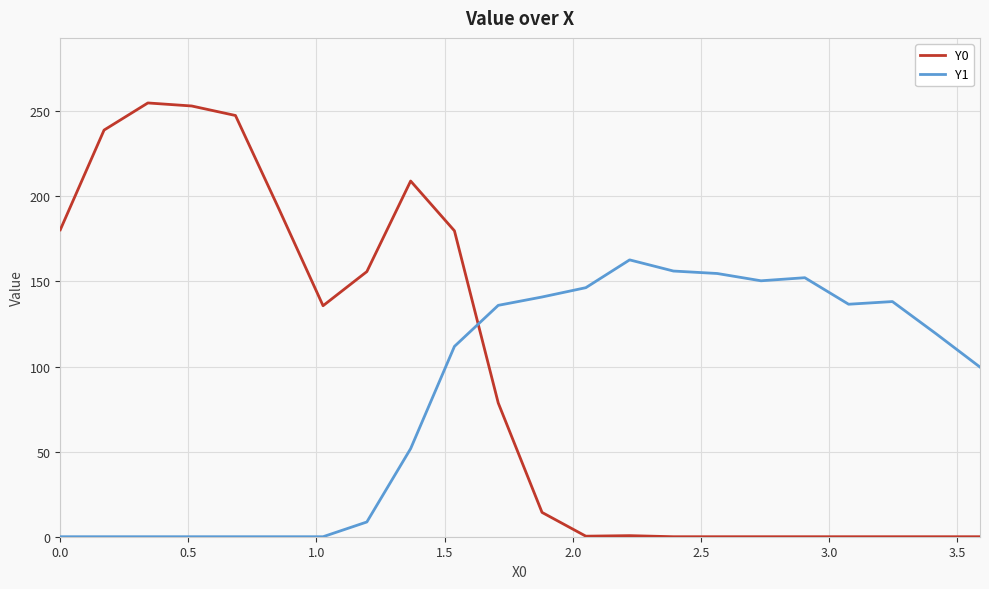

How many distinct data groups are displayed?

2